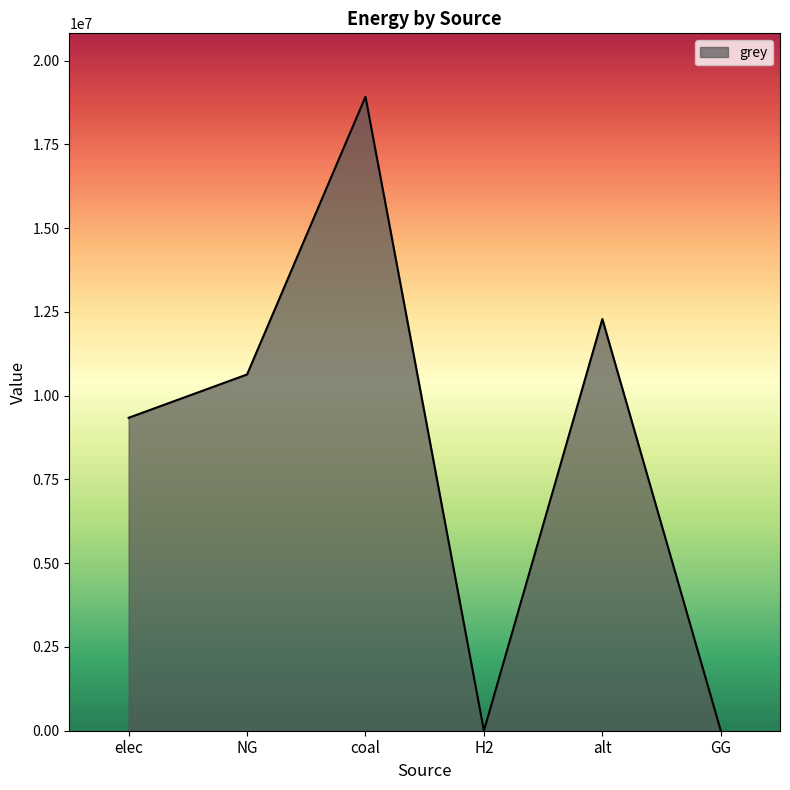

What is the sum of all values?

51183635.1